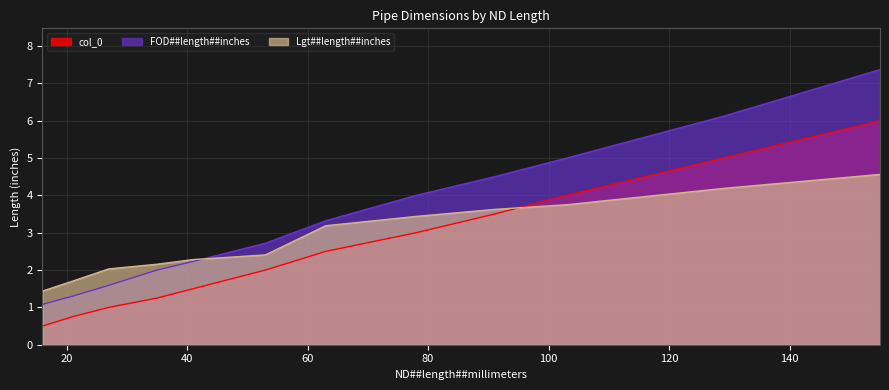

What is the difference between the FOD##length##inches values at 53 and 155?

4.7